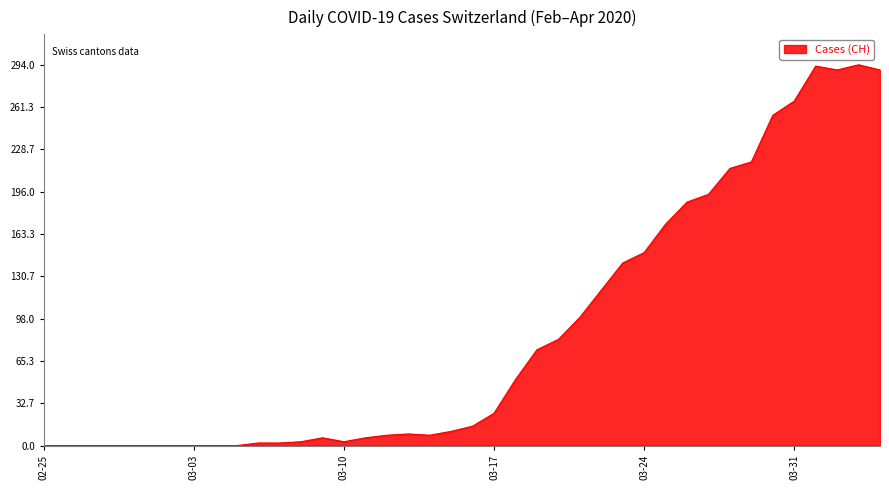

What is the difference between the maximum and minimum values?

294